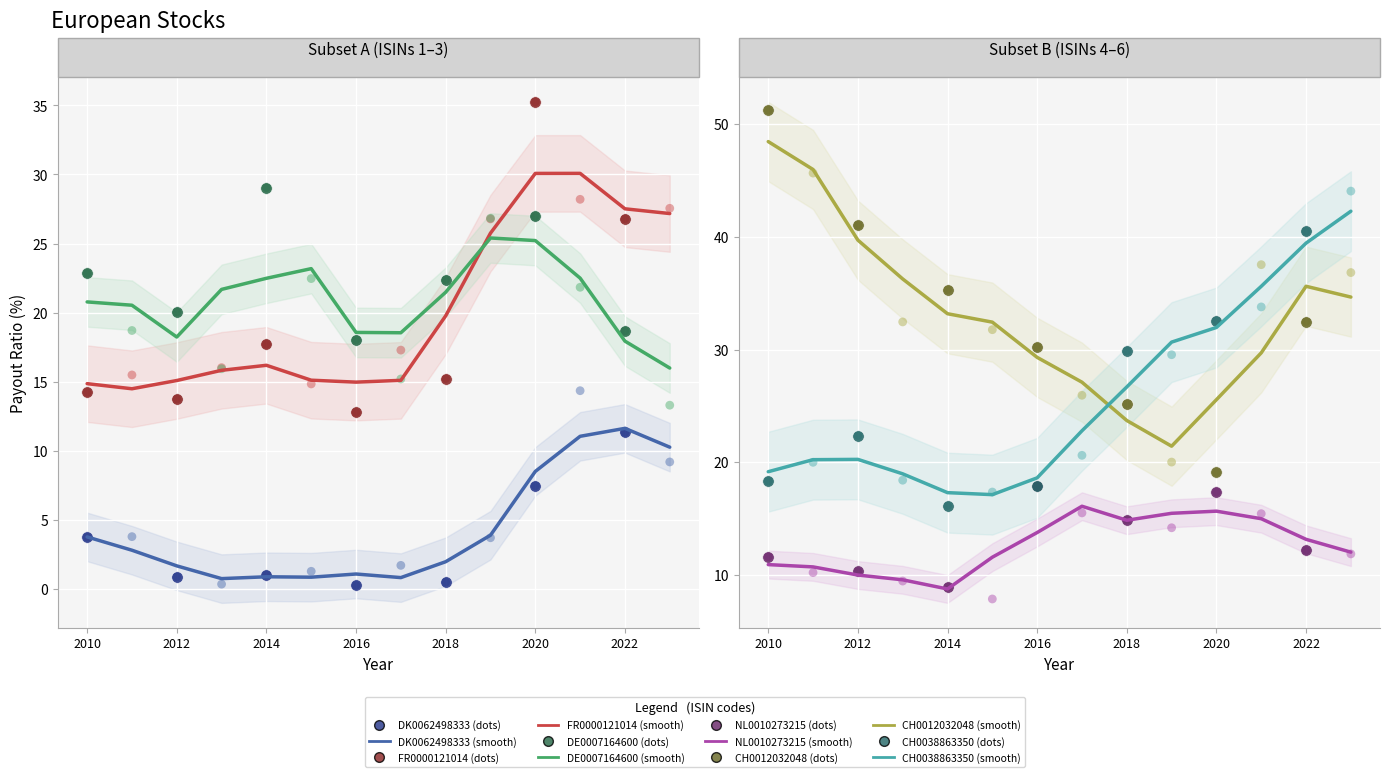

Which series reaches the minimum Y coordinate?

DK0062498333